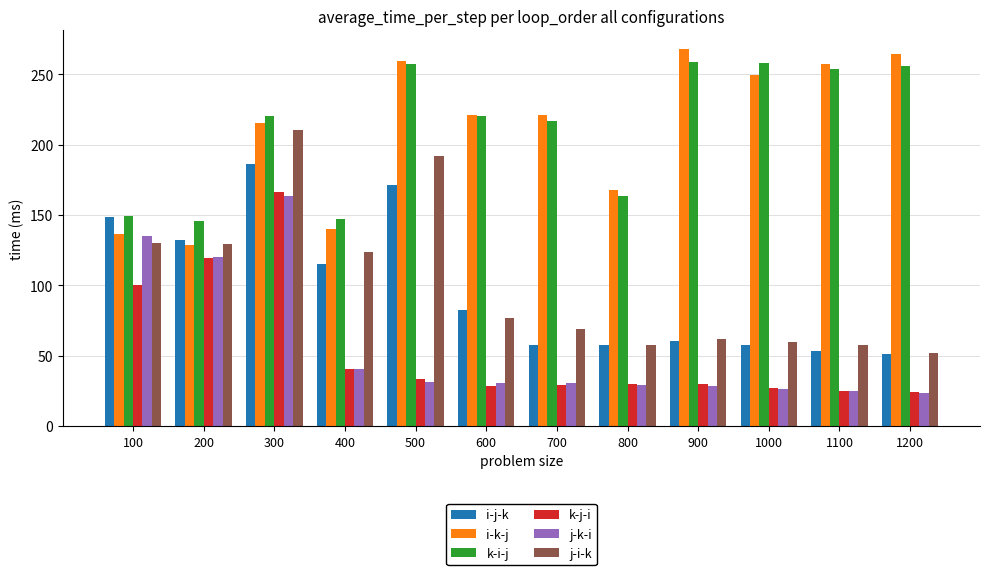

What is the spread (max minus min) of values at 800?

138.8